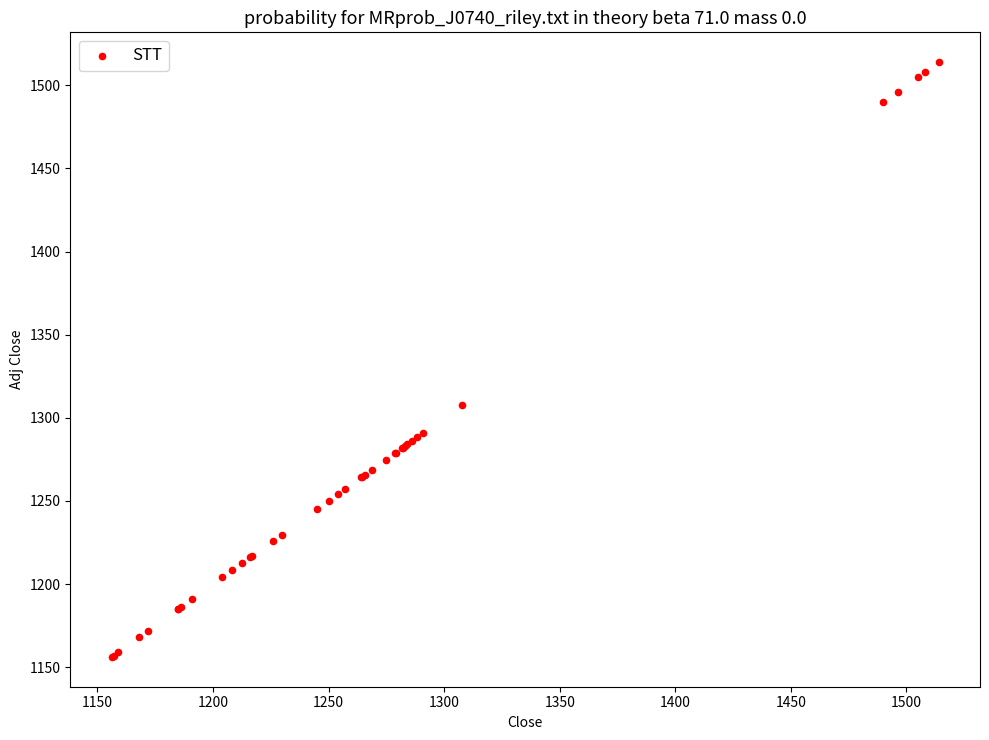

What Y value in the scatter plot is closest to 1335?

1307.8